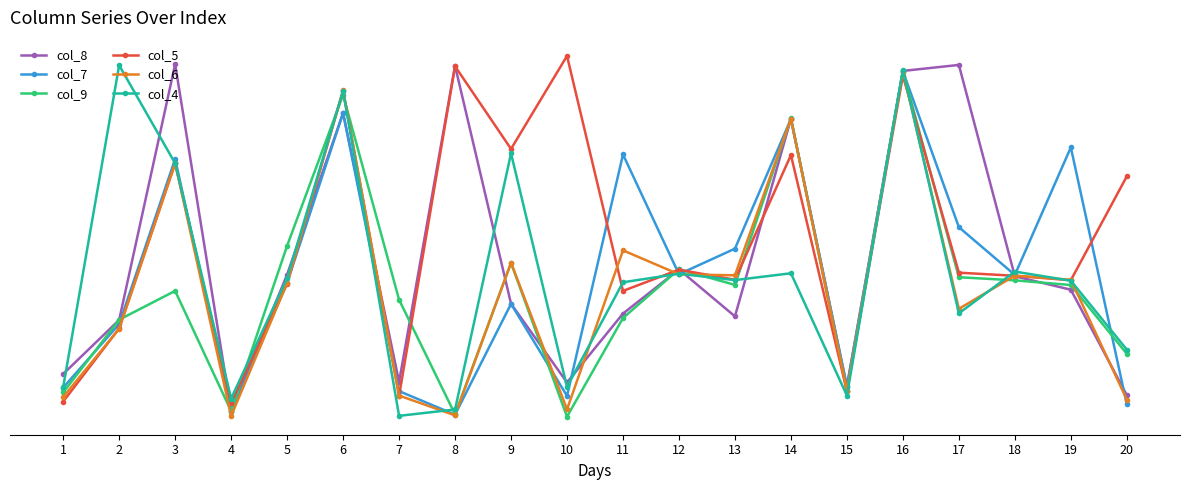

True or false: col_9 and col_6 cross at least once.

True